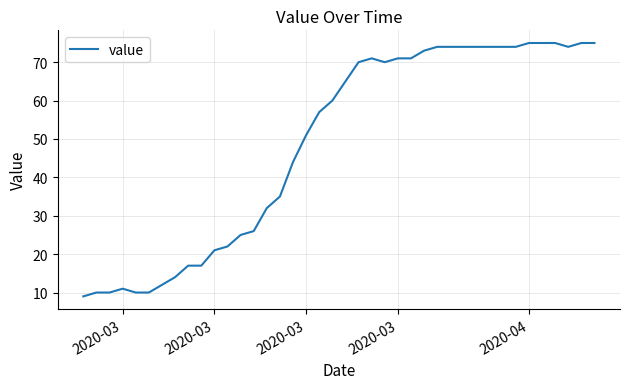

Reading right to left, transcribe all the data shown in this chart.

75	75	74	75	75	75	74	74	74	74	74	74	74	73	71	71	70	71	70	65	60	57	51	44	35	32	26	25	22	21	17	17	14	12	10	10	11	10	10	9